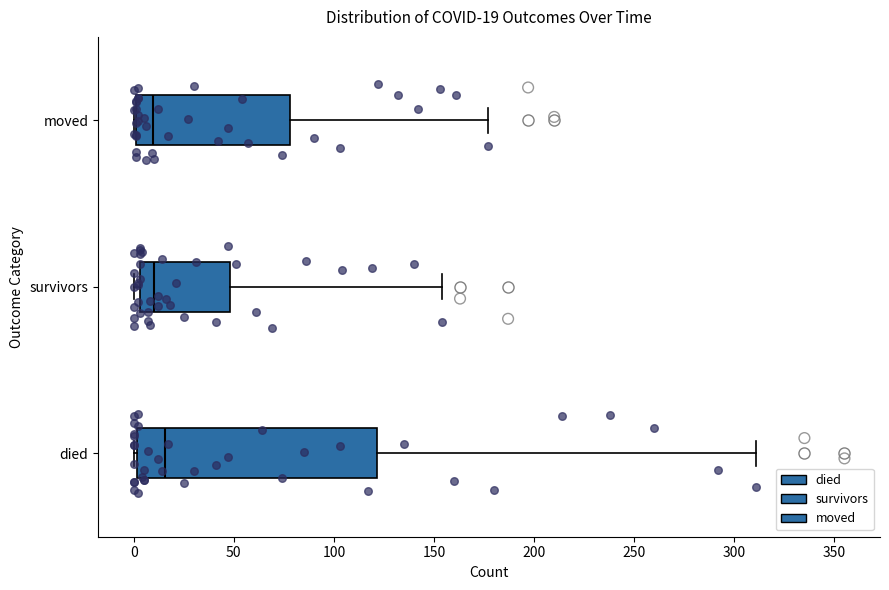

Comparing the boxes themselves (not the whiskers), which one is the widest?

died